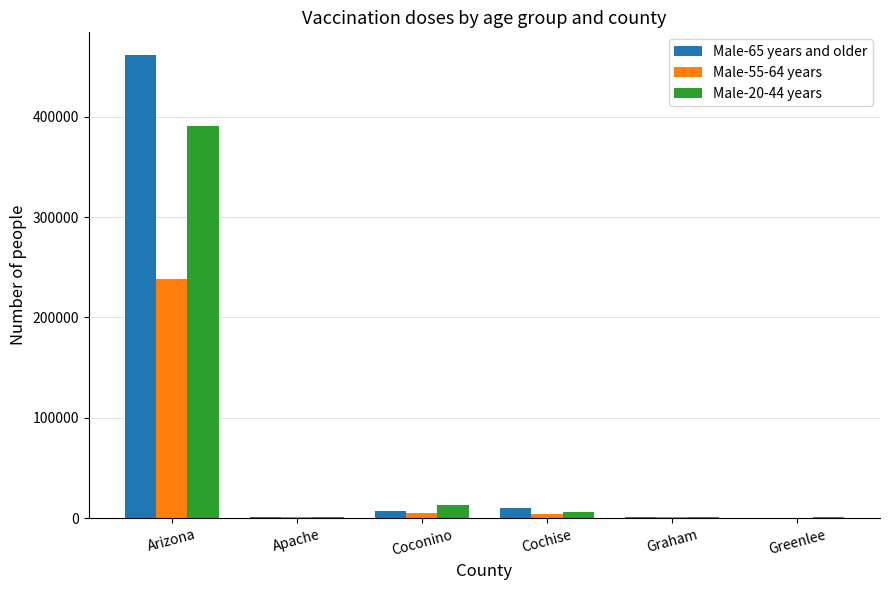

Where does the Male-65 years and older series first go above 6747?

Arizona